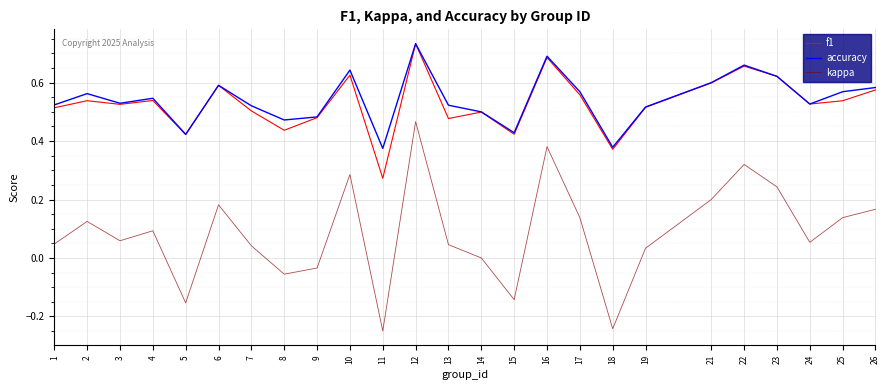

Between 18 and 26, which series saw the biggest shift?

kappa